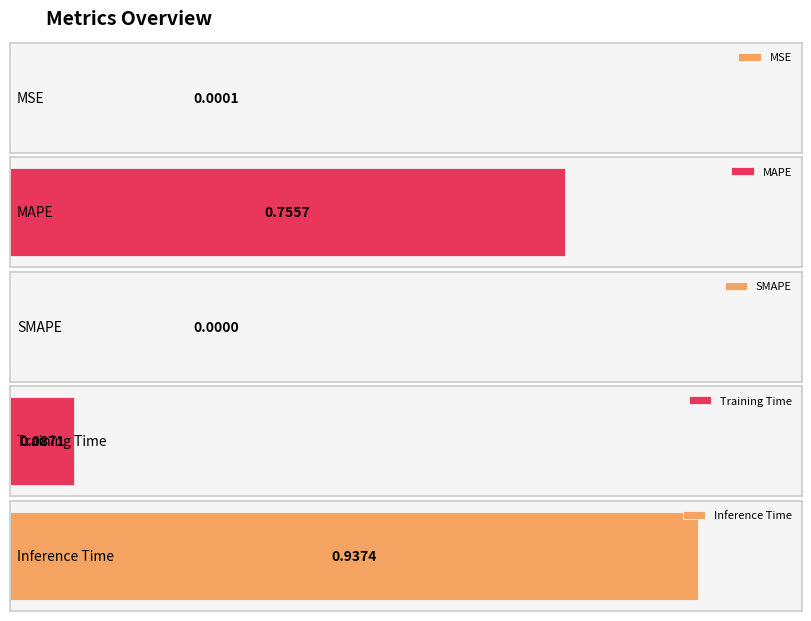

Reading left to right, what are all the values shown in this chart?

0.0	0.8	0.0	0.1	0.9